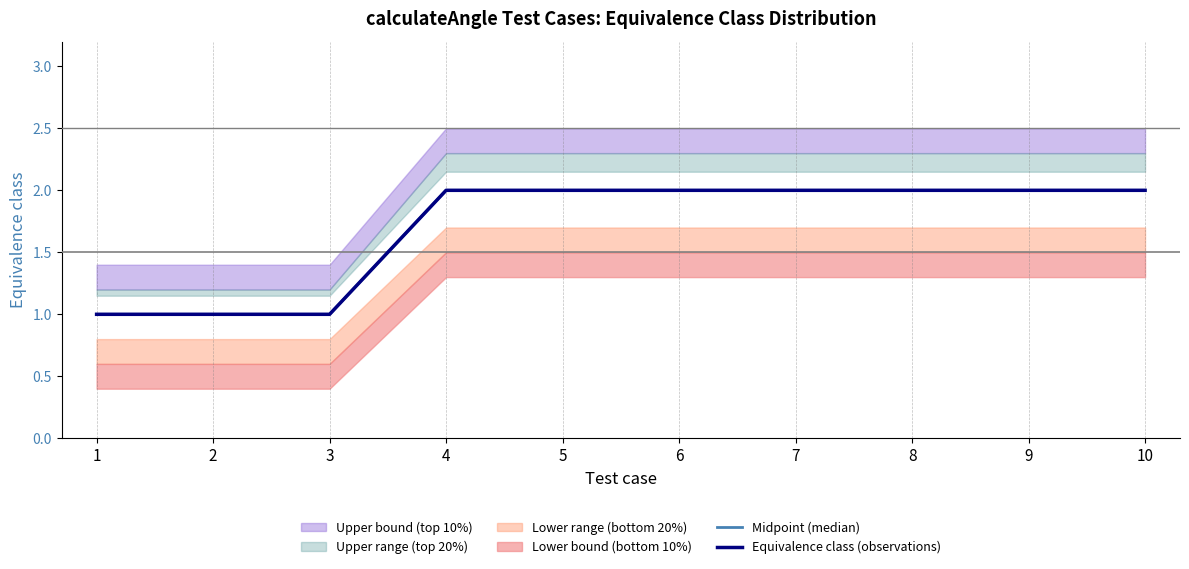

What is the lowest value of the Equivalence class (observations) series?

1